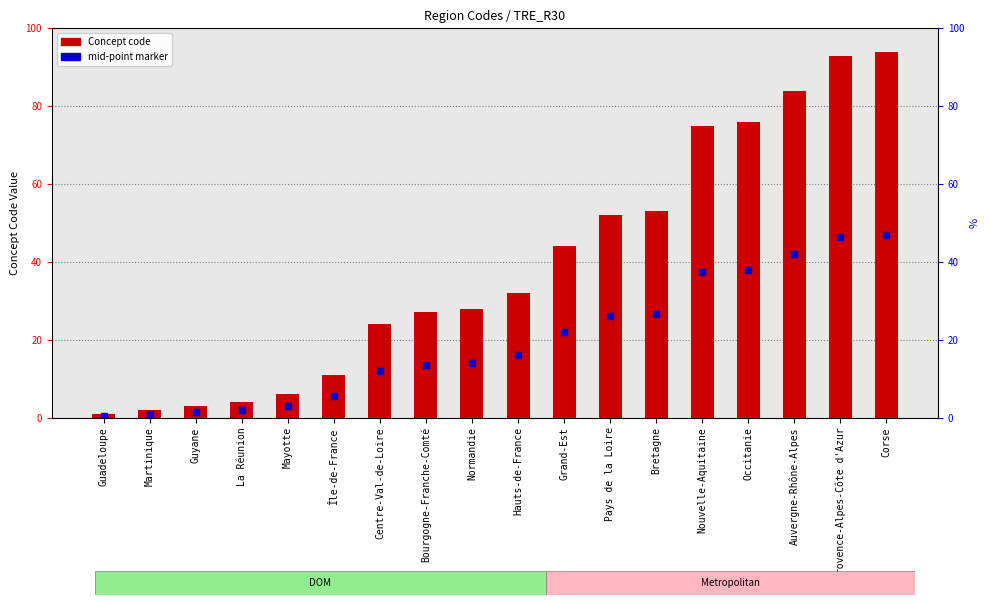

Is the value of Concept code at Guadeloupe greater than the value of mid-point marker at Guyane?

No